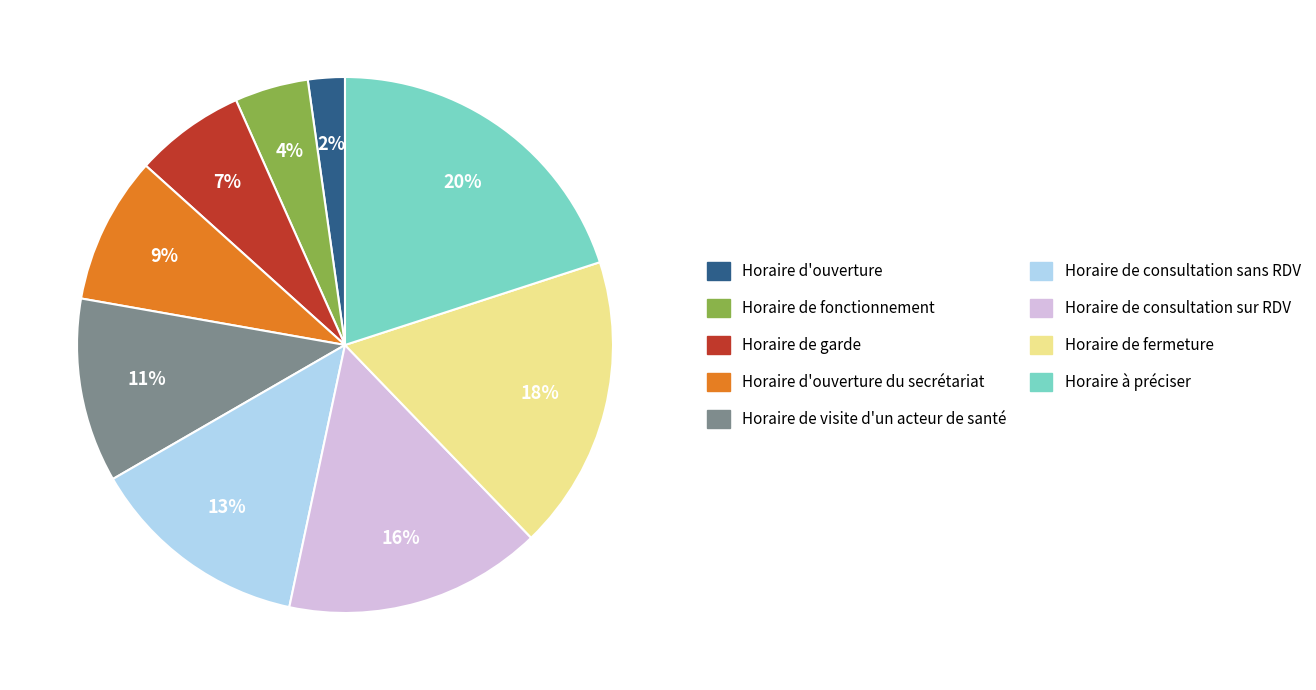

Is there any slice that represents more than half of the pie?

No